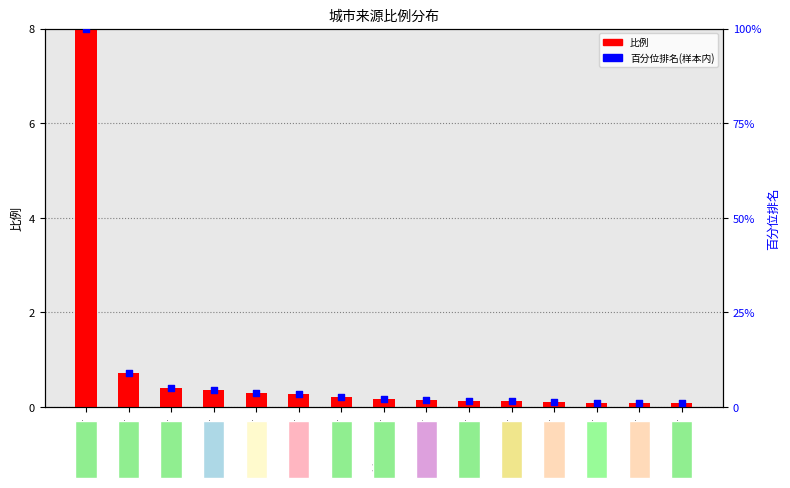

What are all the series names shown in the legend?

比例, 百分位排名